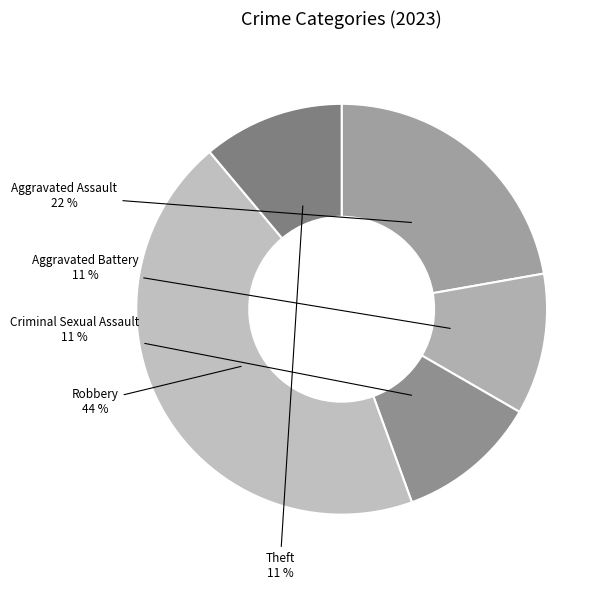

To the nearest percent, what is the combined percentage of Robbery and Aggravated Battery?

56%